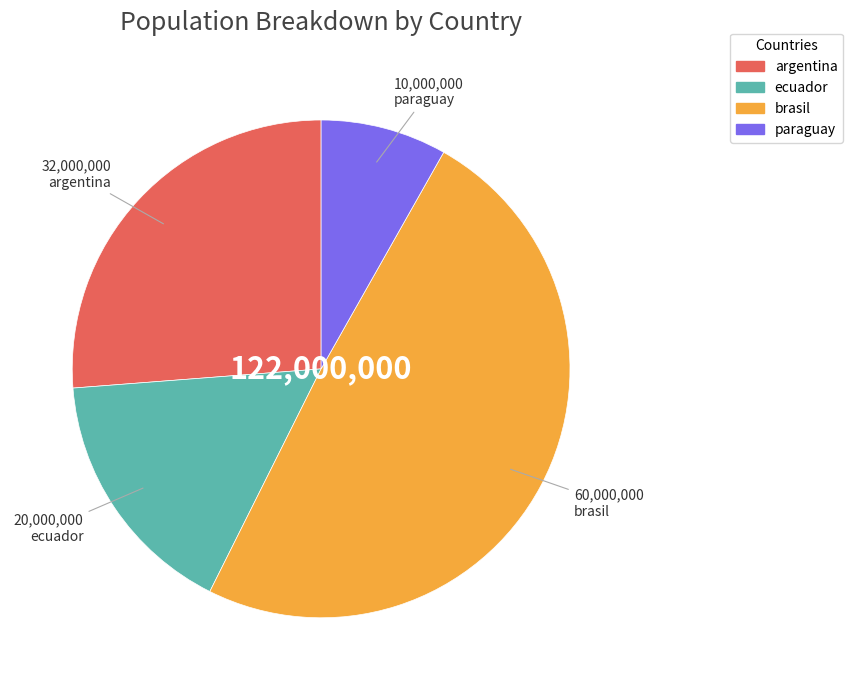

True or false: argentina accounts for 26% of the total.

True